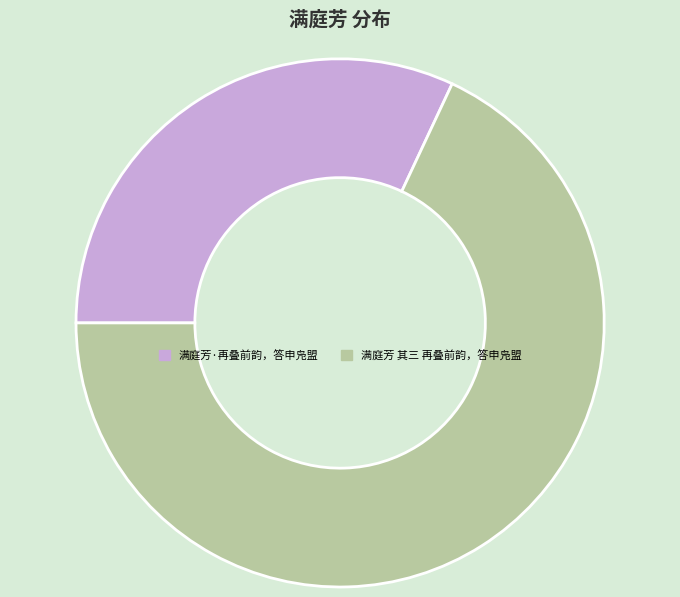

What is the largest slice in the pie chart?

满庭芳 其三 再叠前韵，答申凫盟